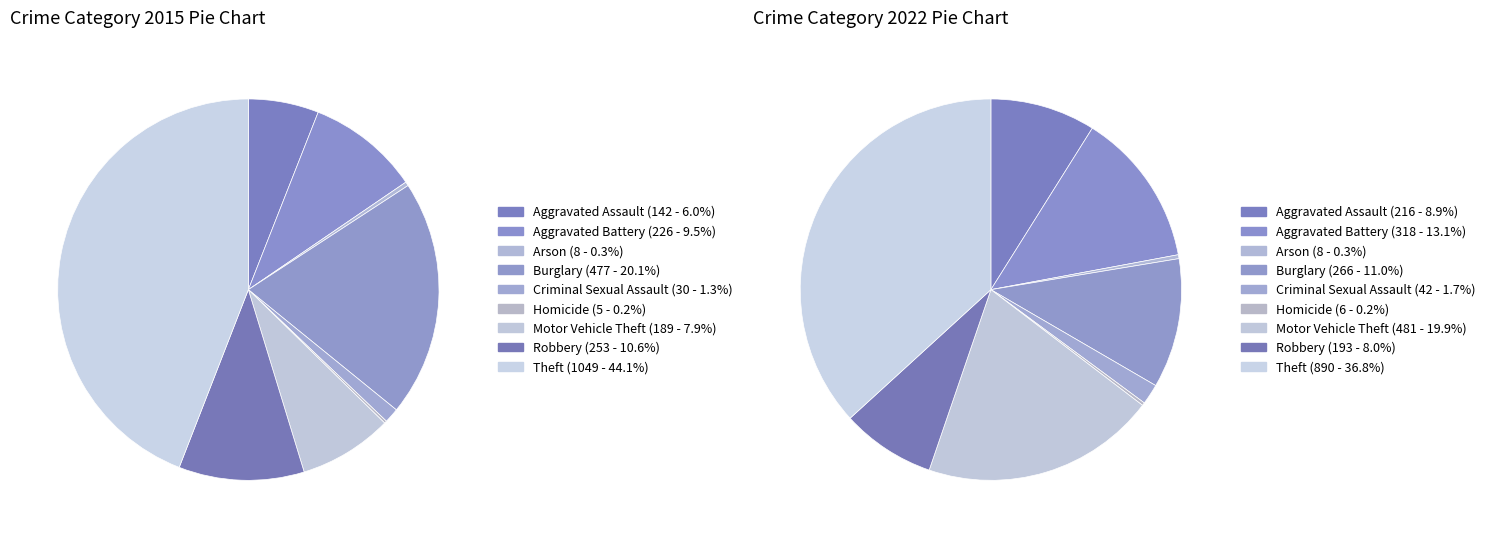

True or false: 7 accounts for 8% of the total.

True